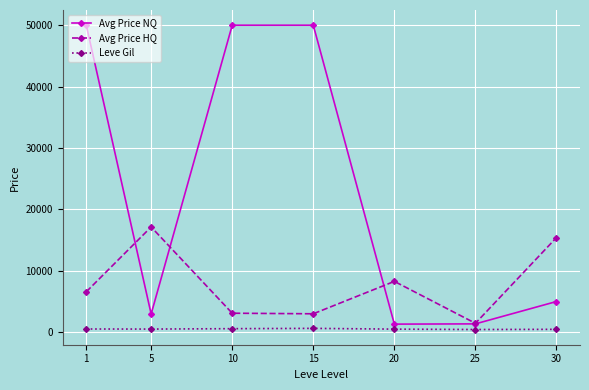

What are all the series names shown in the legend?

Avg Price NQ, Avg Price HQ, Leve Gil